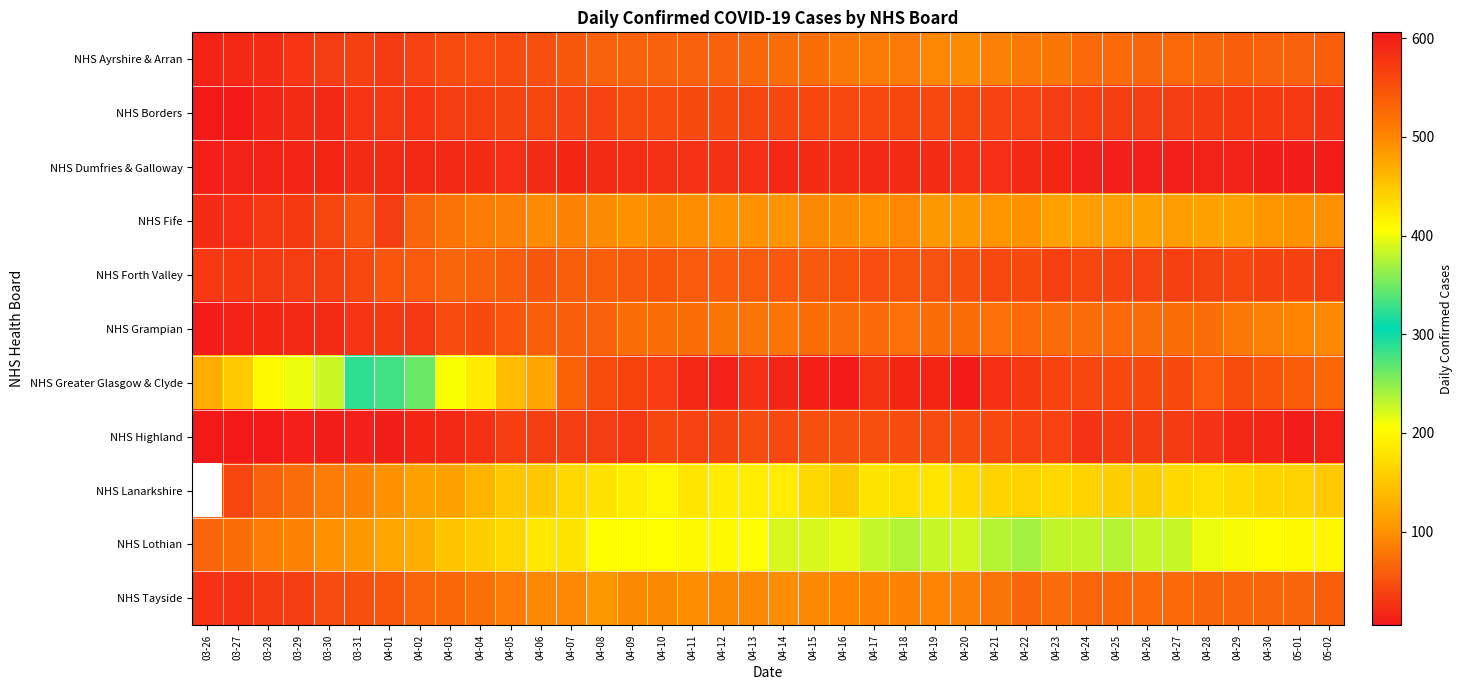

At which label is NHS Greater Glasgow & Clyde closest to 365?

04-02